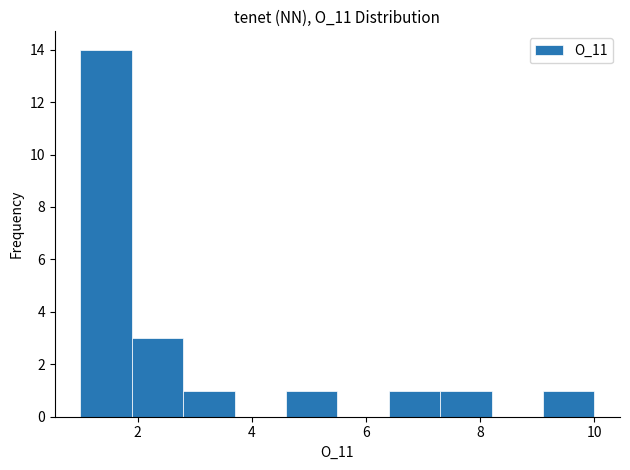

What is the height of the bar covering 7.3 to 8.2 on the x-axis? Neither the bar edges nor the heights are printed on the chart, so give them approximately, as read against the axes.

1